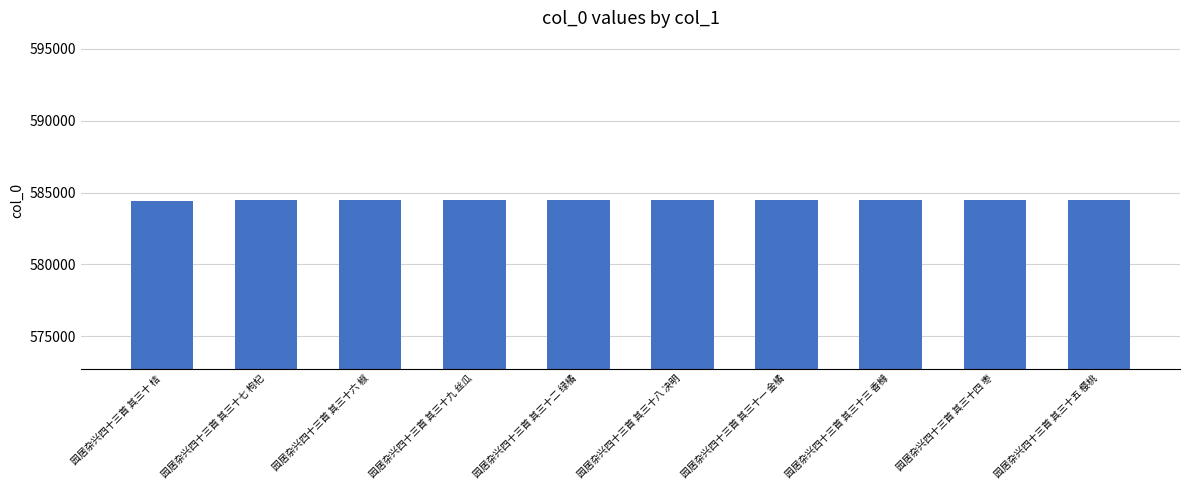

What is the smallest value displayed?

584451